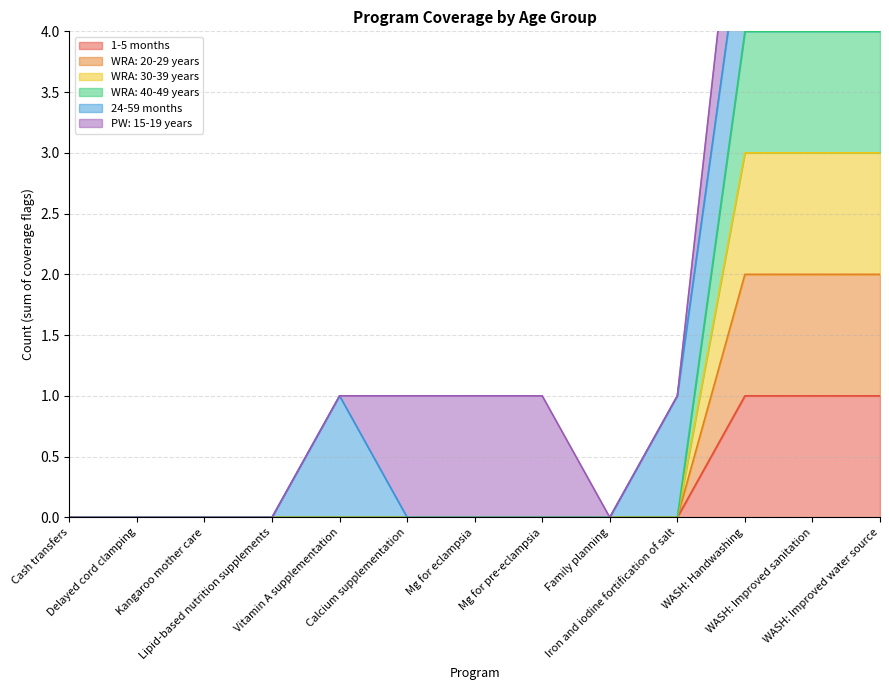

Does the chart have visible grid lines?

Yes